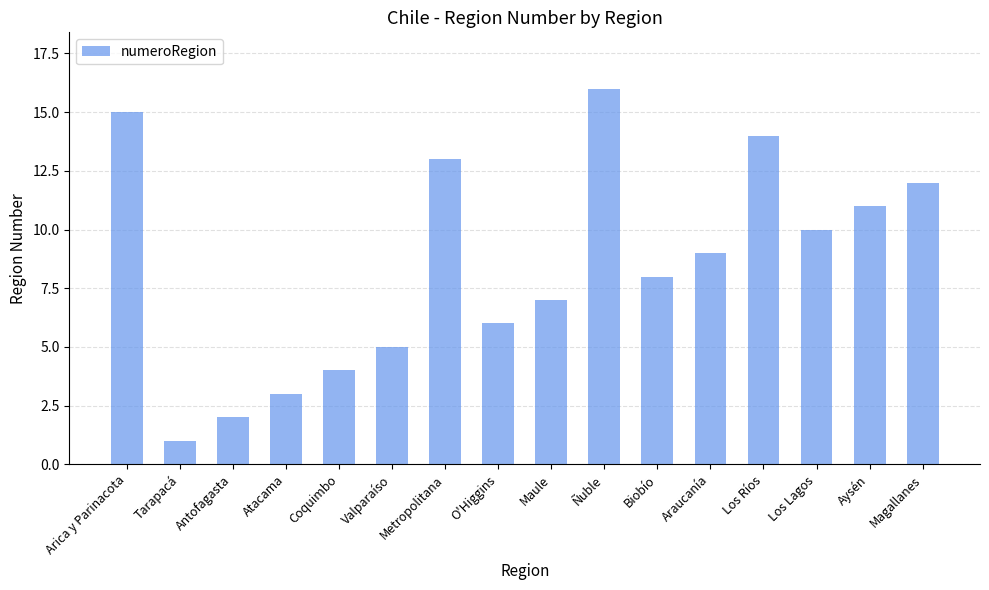

At which category does the chart reach its minimum across all series?

Tarapacá